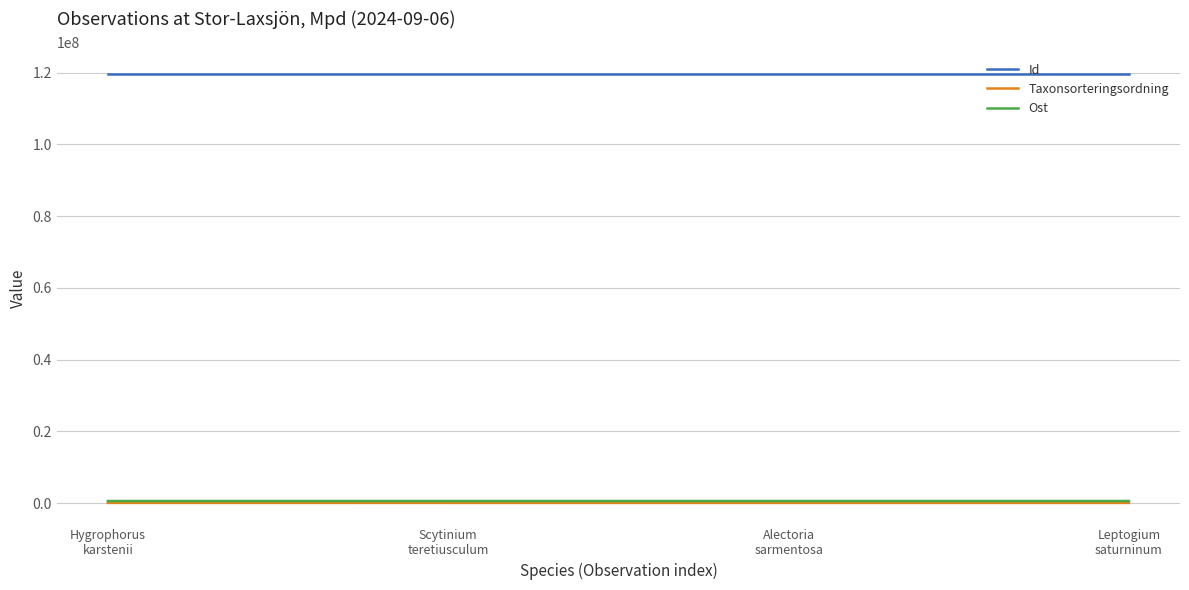

Which series has the largest total across all categories?

Id